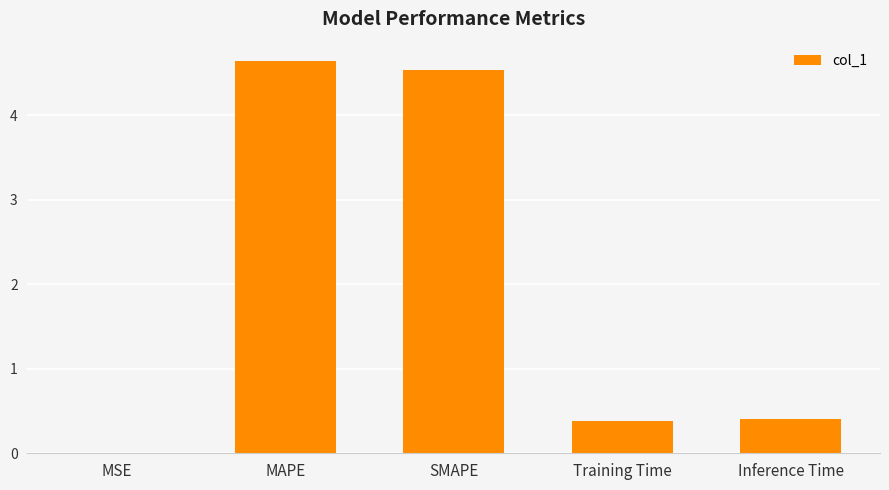

Which label corresponds to the largest value in the chart?

MAPE